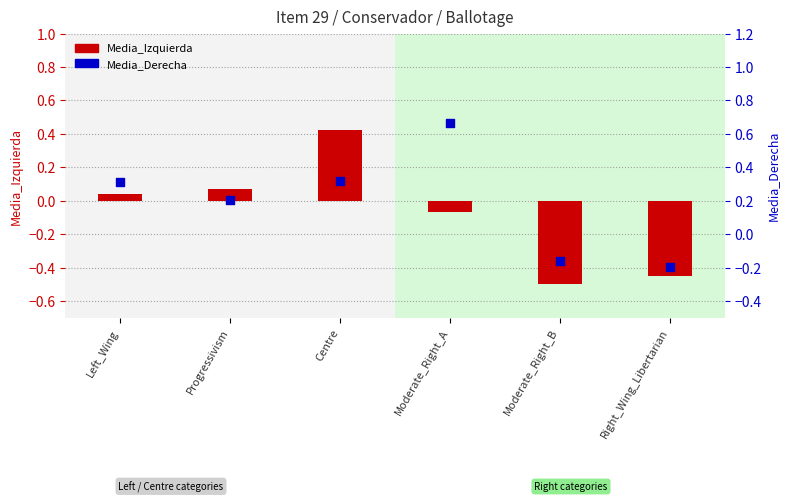

What is the total value across all series at Centre?

0.7